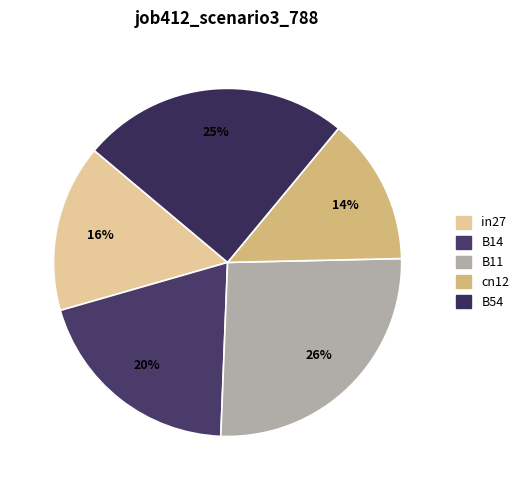

How many slices are in this pie chart?

5